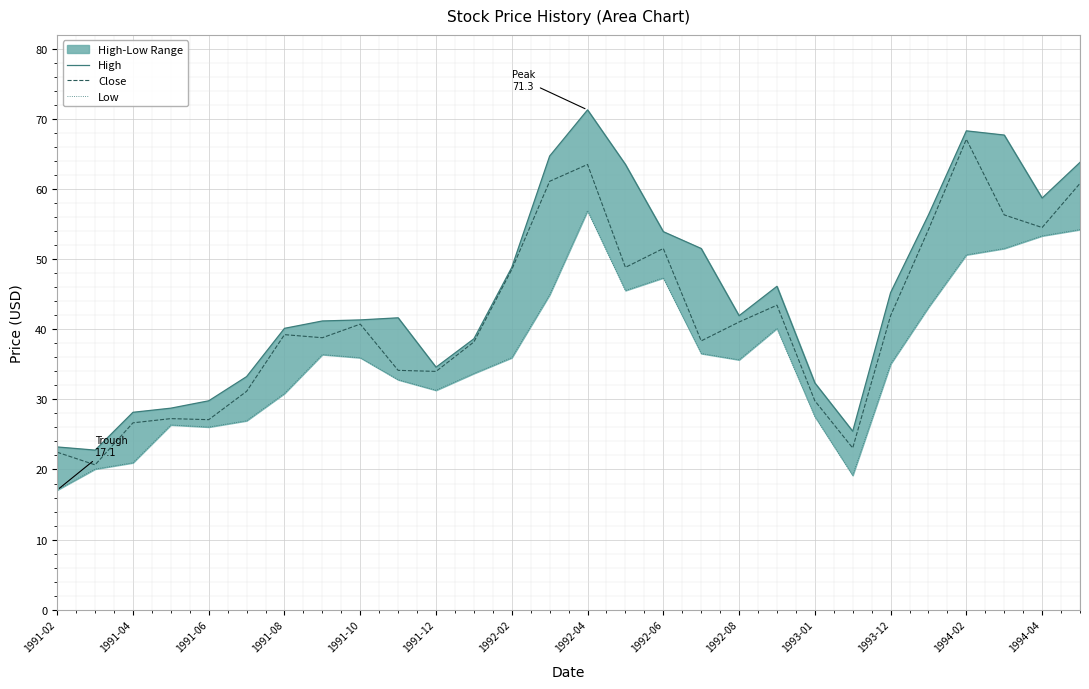

How many series are shown in this chart?

3